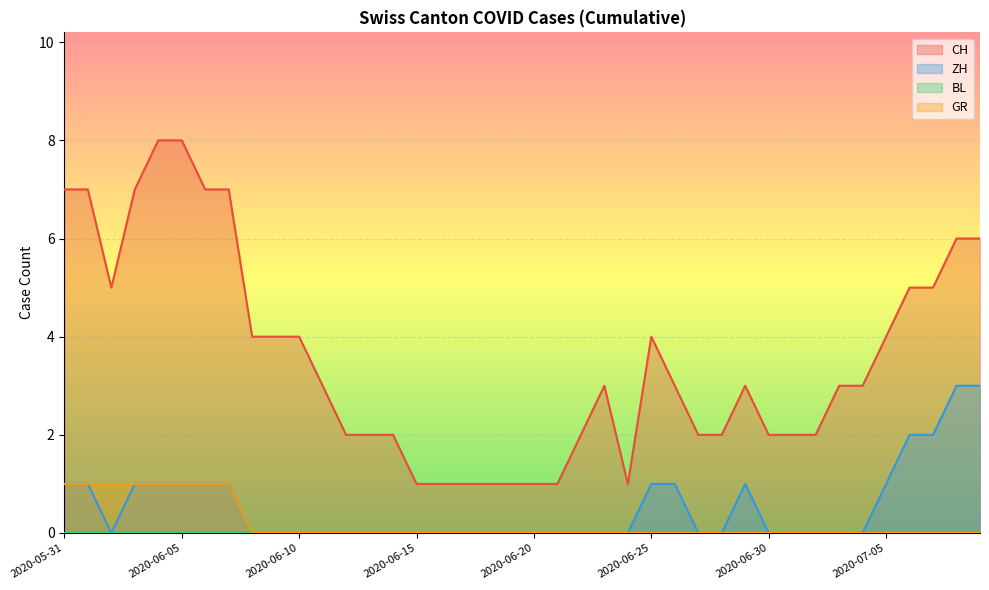

What is the maximum value shown in the chart?

8